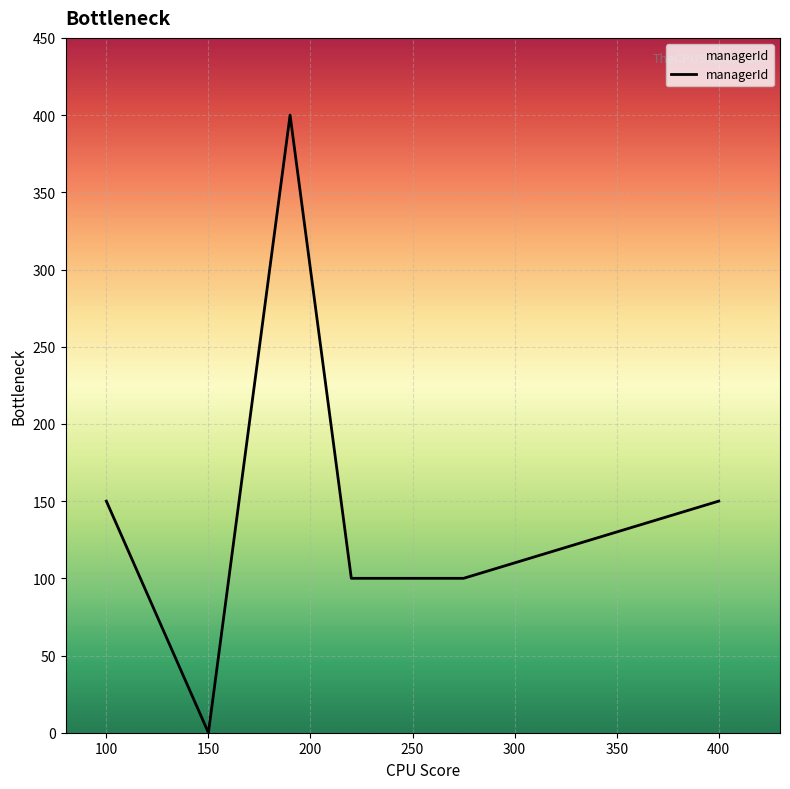

What is the greatest value displayed?

400